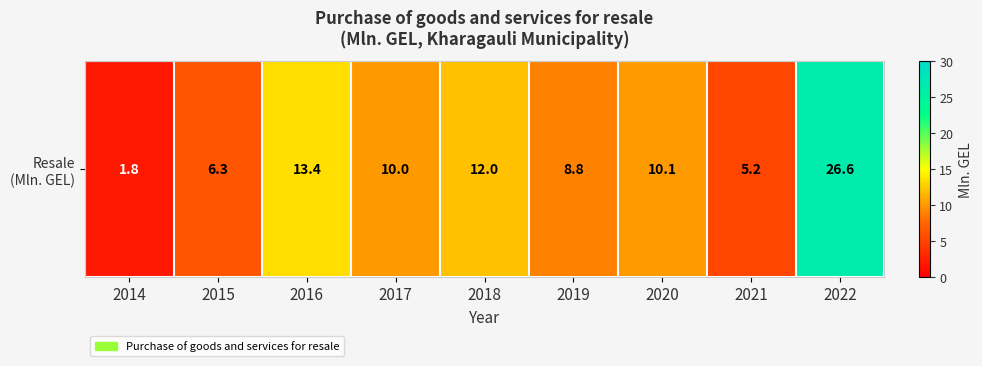

True or false: the data shows 8.8 at 2019.

True